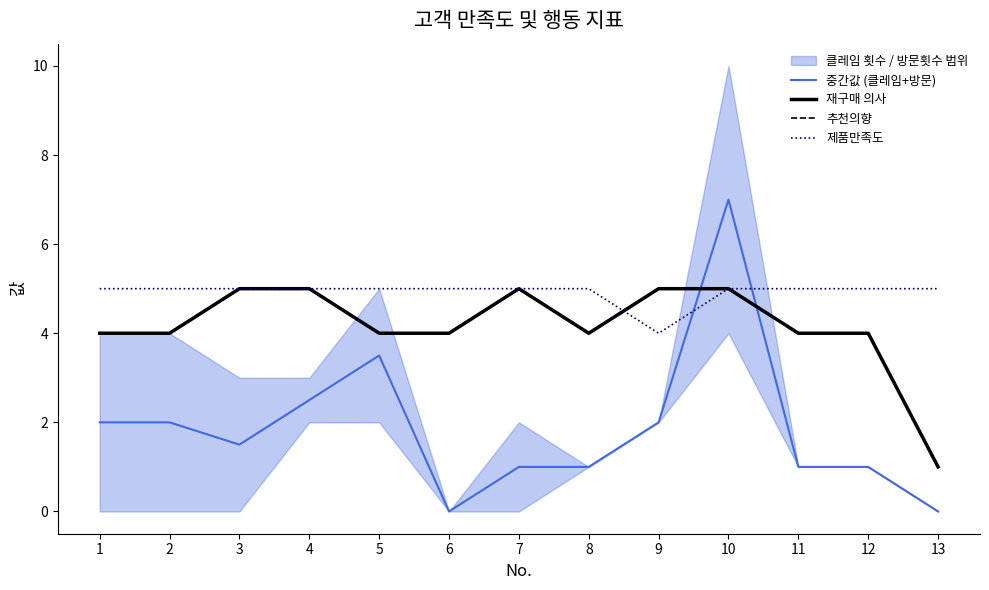

Is the value of 중간값 (클레임+방문) at 9 greater than the value of 제품만족도 at 5?

No